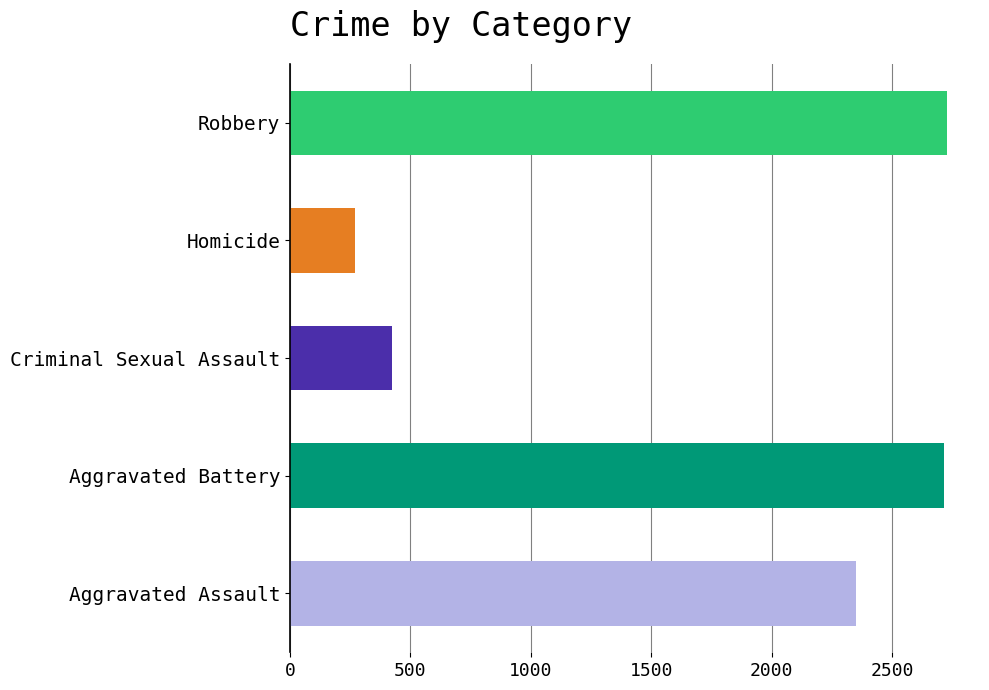

List the series in order of their peak value, lowest first.

Homicide, Criminal Sexual Assault, Aggravated Assault, Aggravated Battery, Robbery